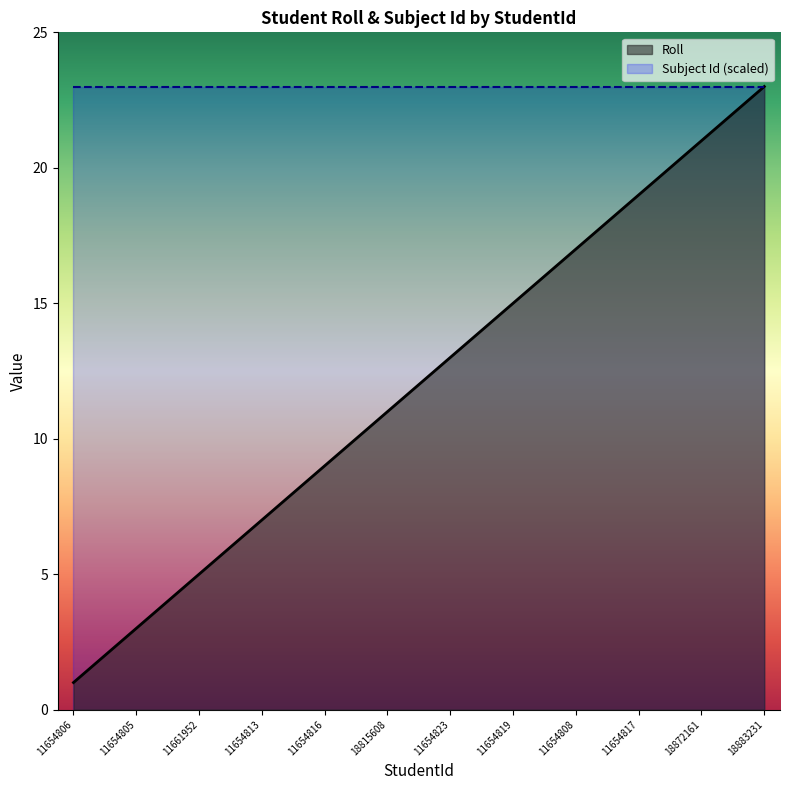

What is the maximum value for Subject Id (scaled)?

23